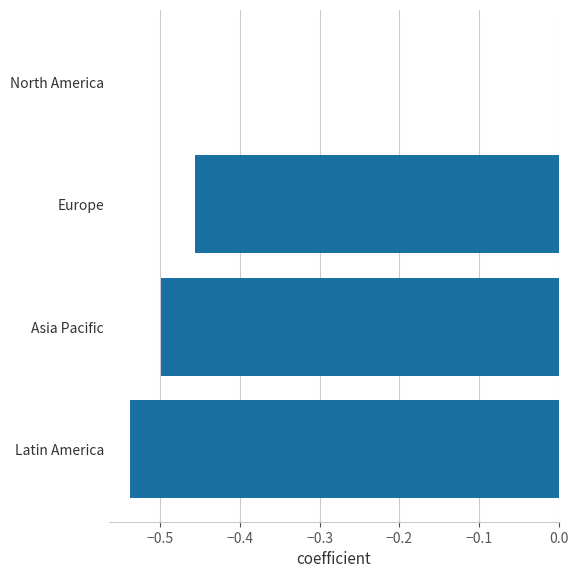

The chart shows a value of -0.5 at Latin America. True or false?

True